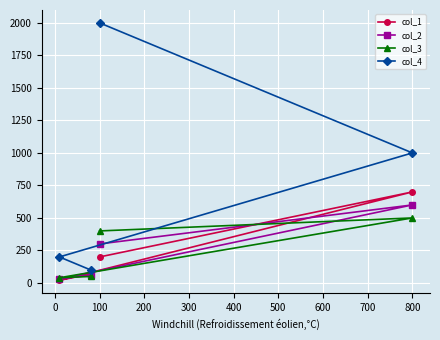

In col_1, how many points are lower than both neighbors (excluding endpoints)?

1